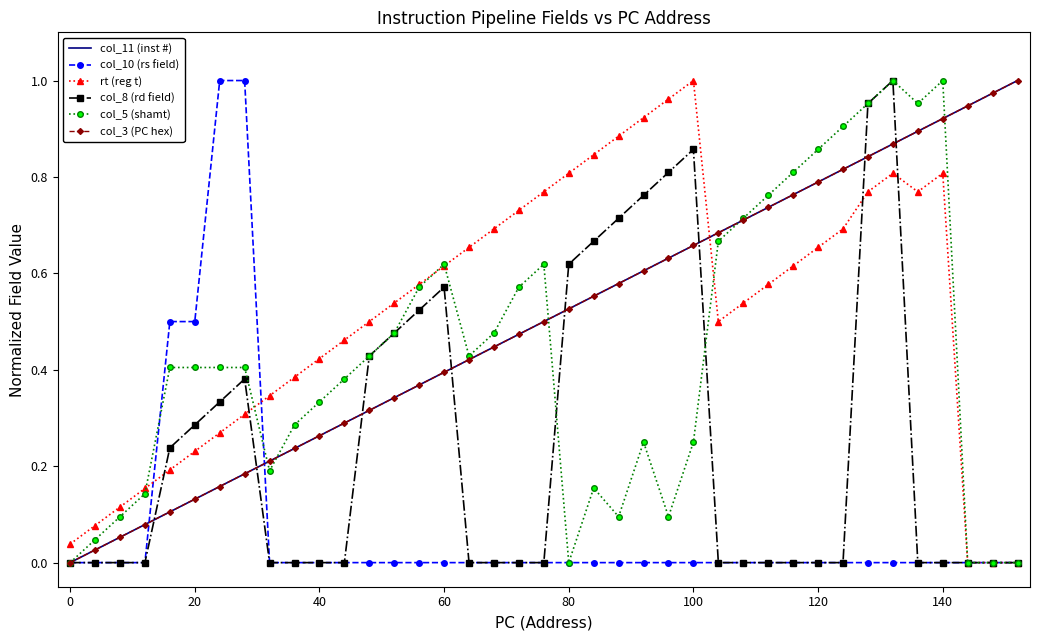

What is the value of the rt (reg t) point at the 25th from the left?

1.0